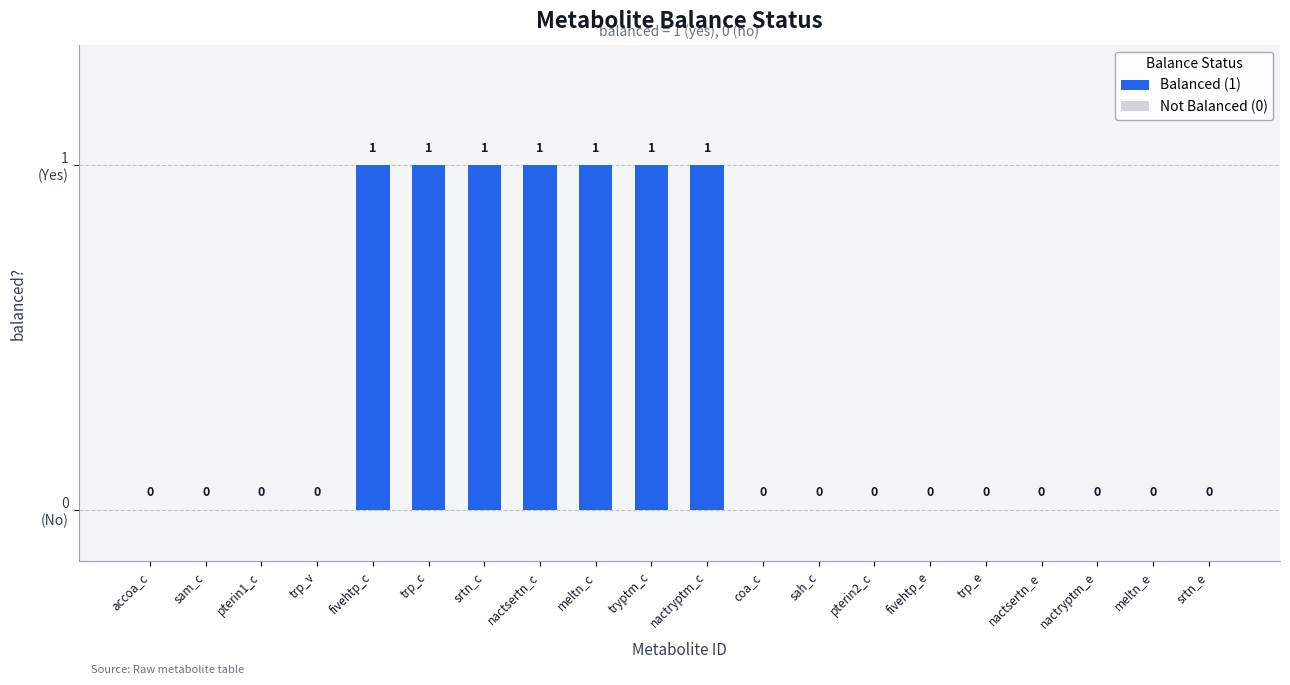

Where is the data nearest to the value 0?

accoa_c